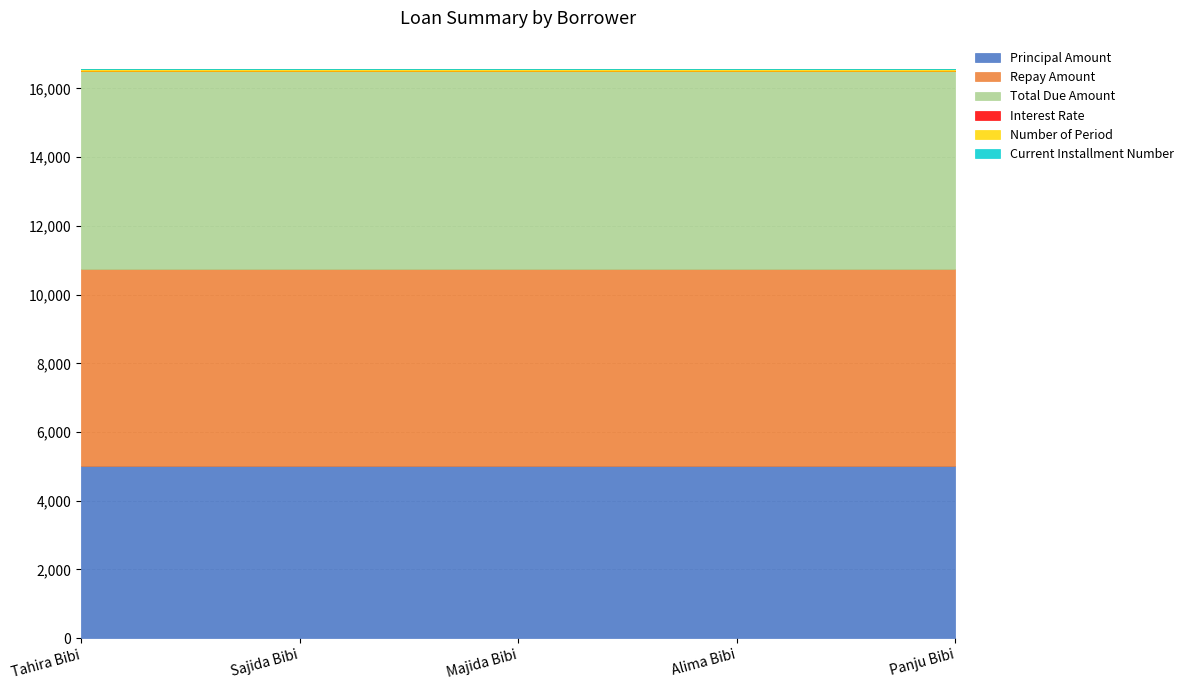

Which category has the lowest value in the Interest Rate series?

Tahira Bibi